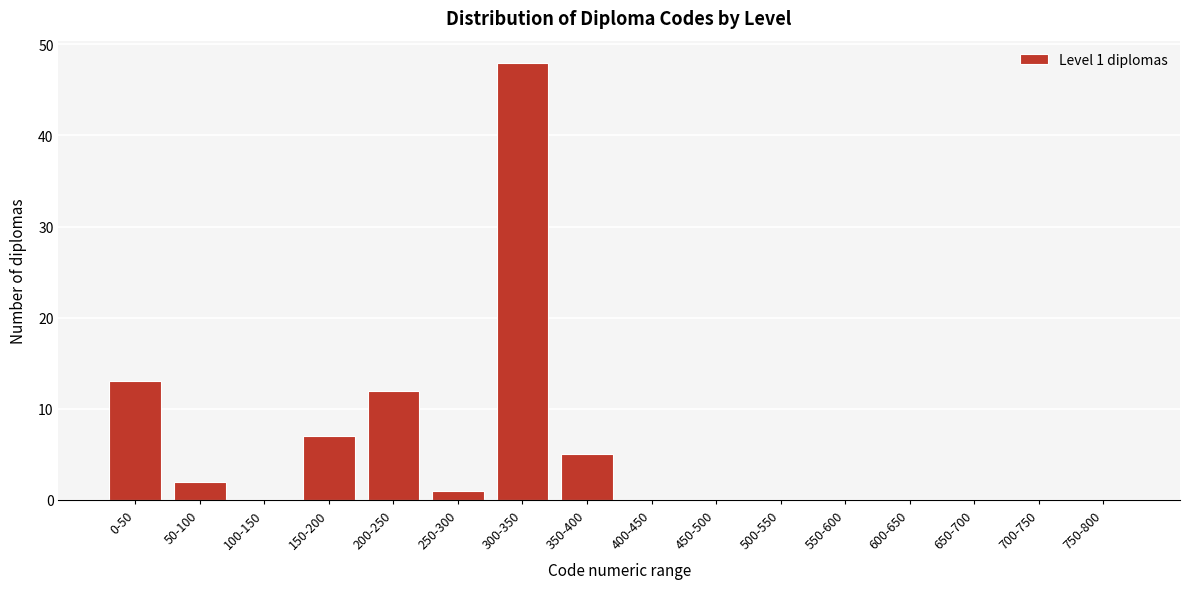

Reading left to right, transcribe all the data shown in this chart.

0-50=13	50-100=2	100-150=0	150-200=7	200-250=12	250-300=1	300-350=48	350-400=5	400-450=0	450-500=0	500-550=0	550-600=0	600-650=0	650-700=0	700-750=0	750-800=0